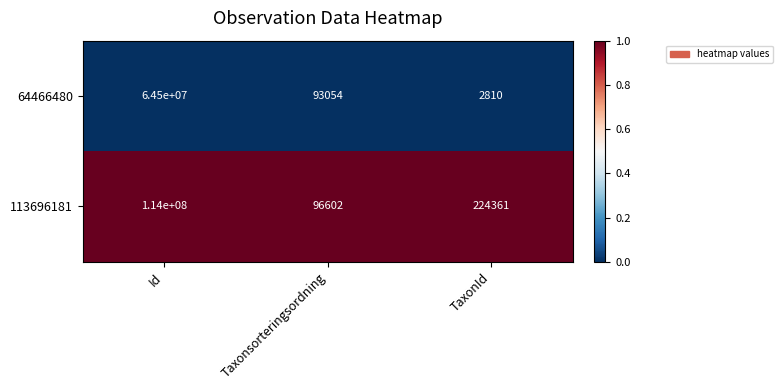

The 113696181 series shows 114000000 at Id. True or false?

True